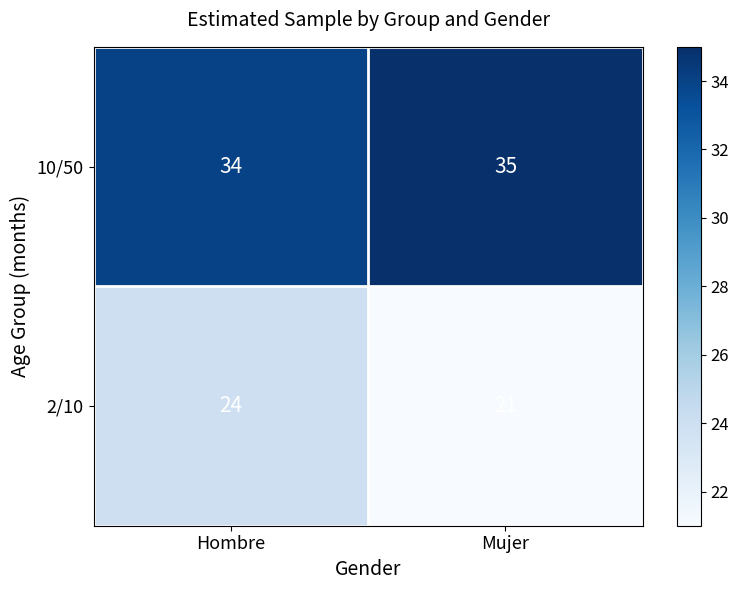

What is the spread (max minus min) of values at Hombre?

10